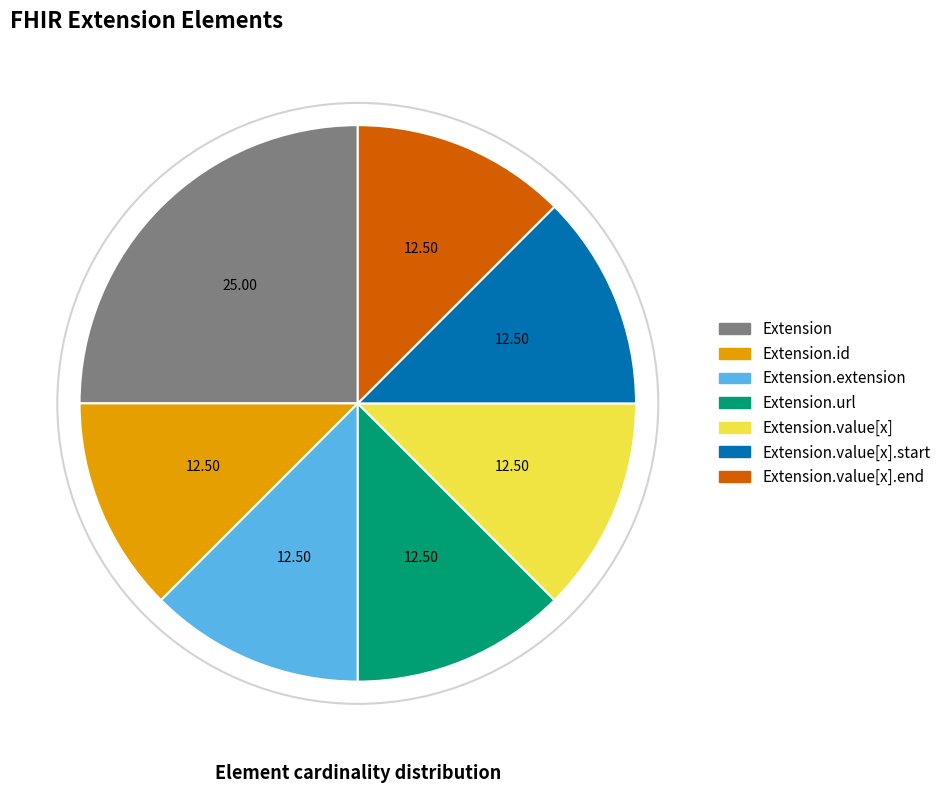

Does any single category account for the majority?

No